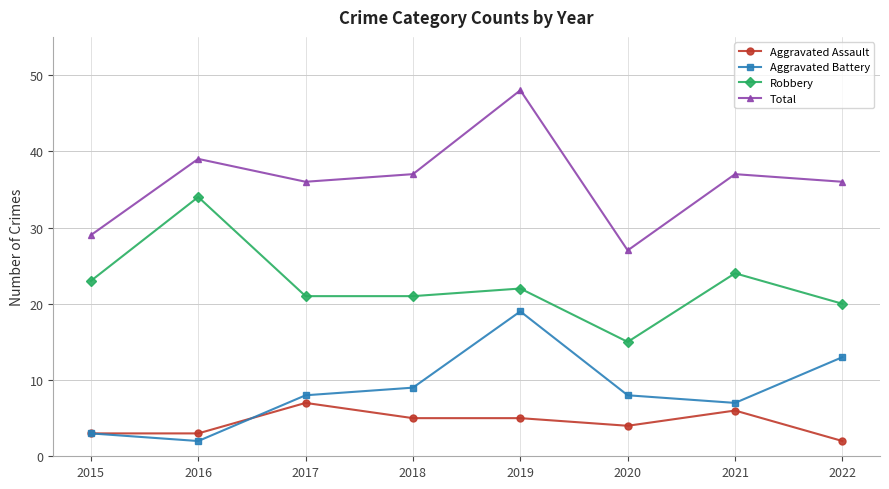

Which series has the largest total across all categories?

Total